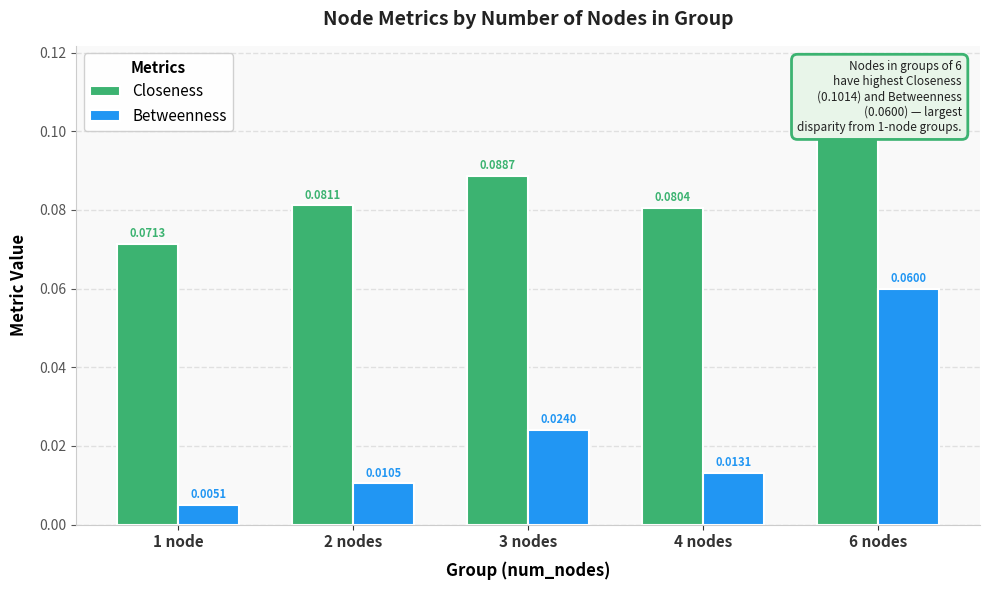

What is the total value across all series at 1 node?

0.1